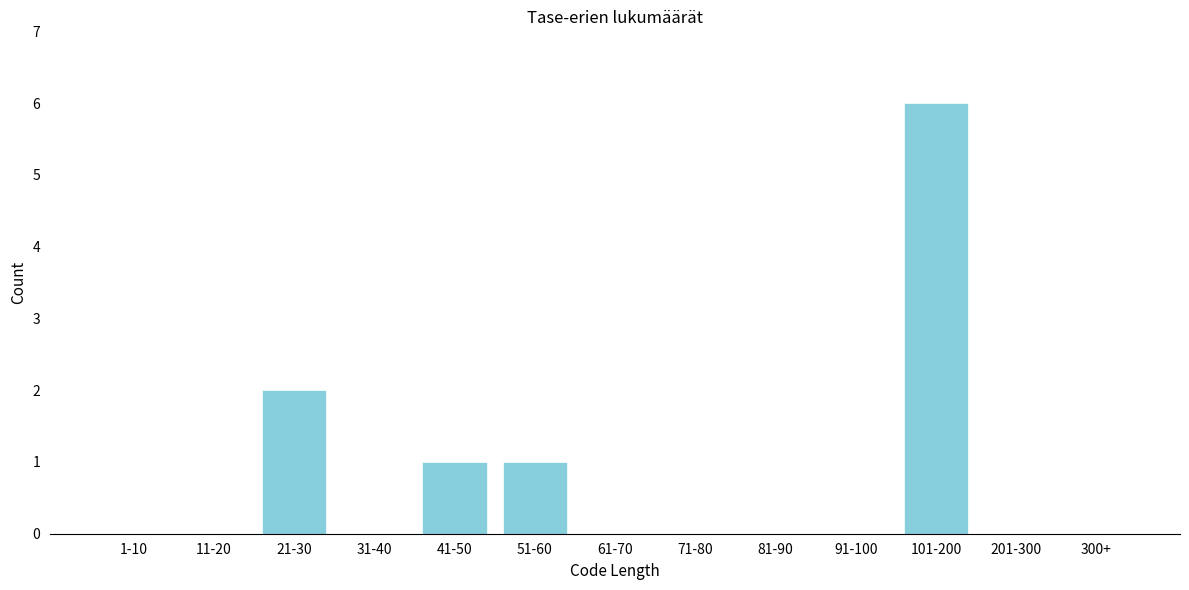

Reading left to right, what are all the values shown in this chart?

1-10=0	11-20=0	21-30=2	31-40=0	41-50=1	51-60=1	61-70=0	71-80=0	81-90=0	91-100=0	101-200=6	201-300=0	300+=0